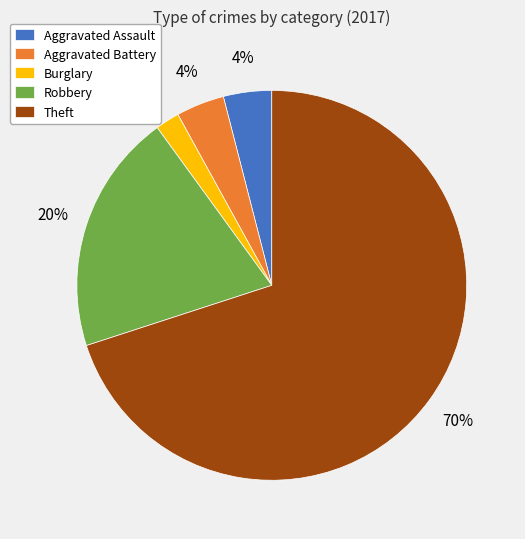

Which category has the smallest portion of the pie?

Burglary